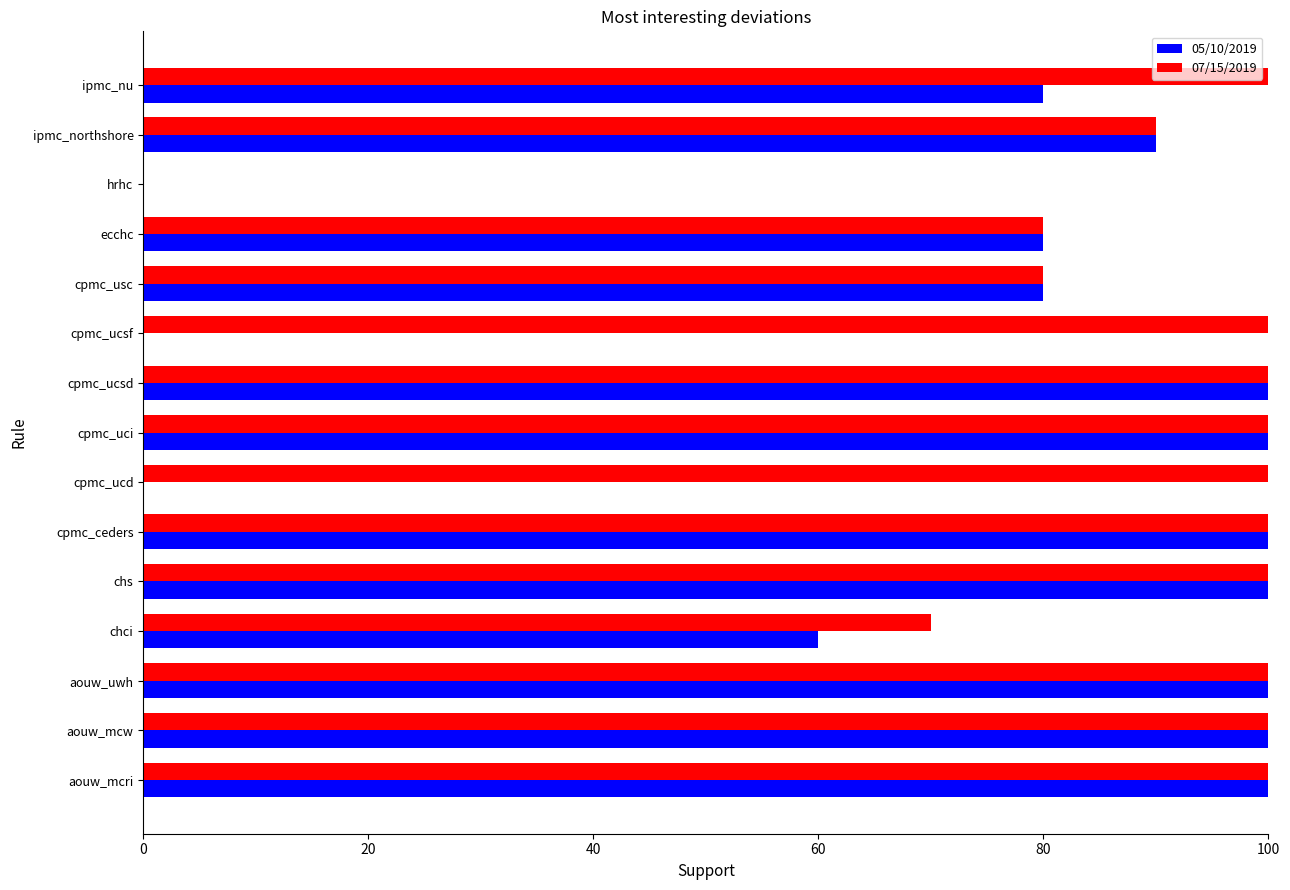

What is the sum of the 07/15/2019 values at cpmc_ceders and ipmc_nu?

200